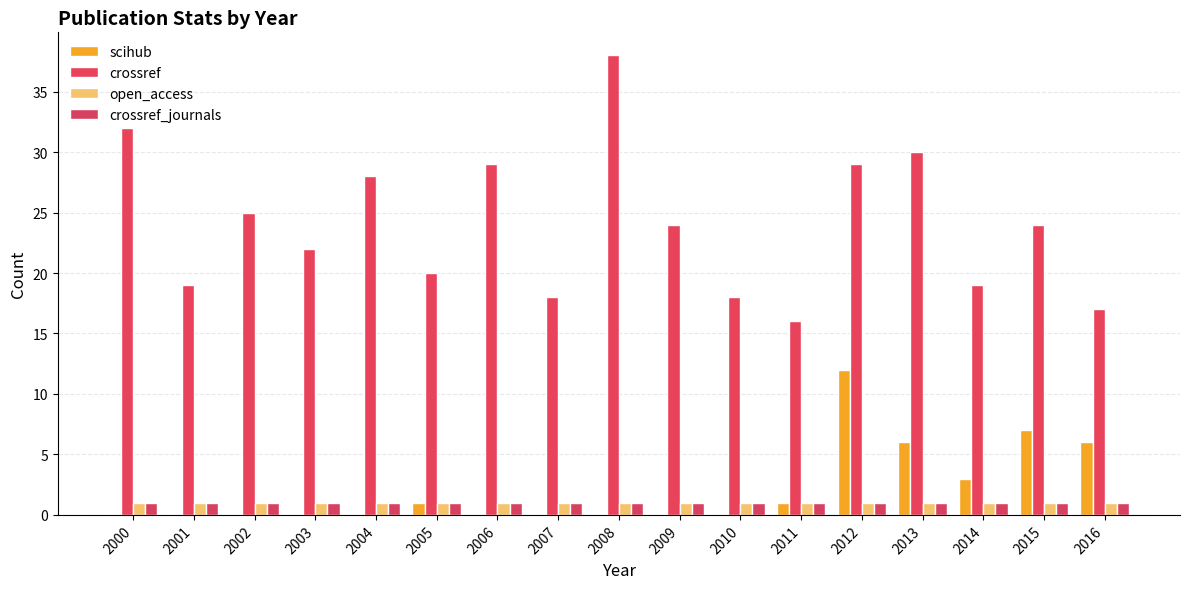

What is the sum of all crossref values?

408